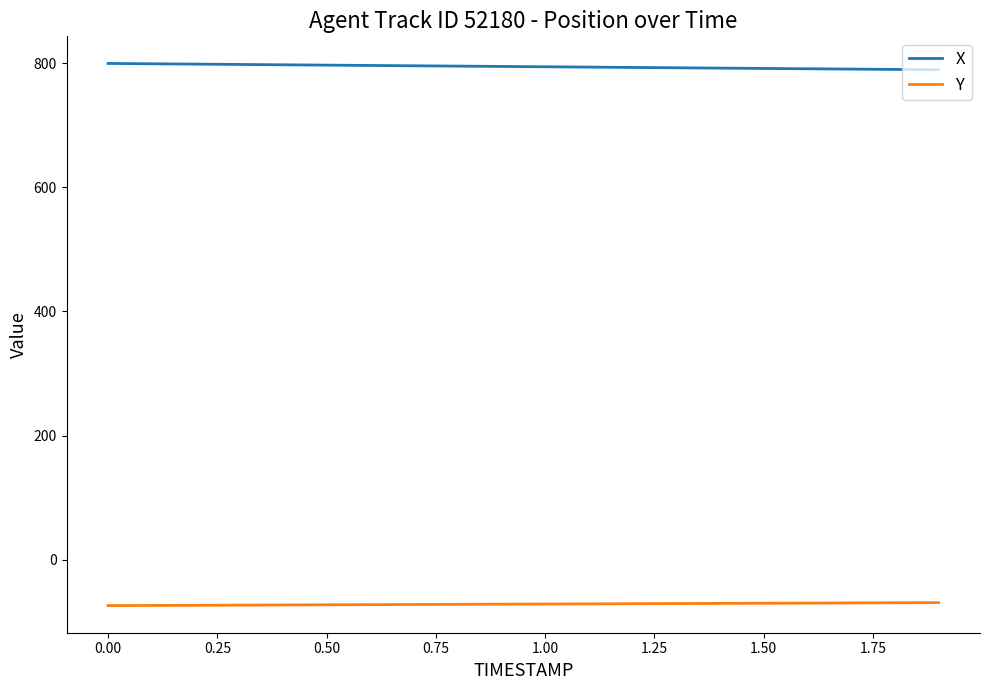

True or false: X and Y cross at least once.

False